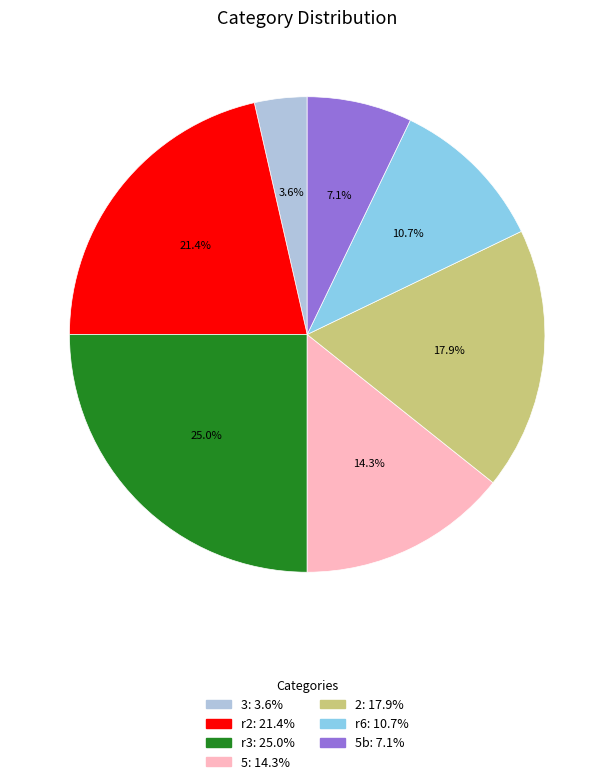

Is there a majority slice in this chart?

No